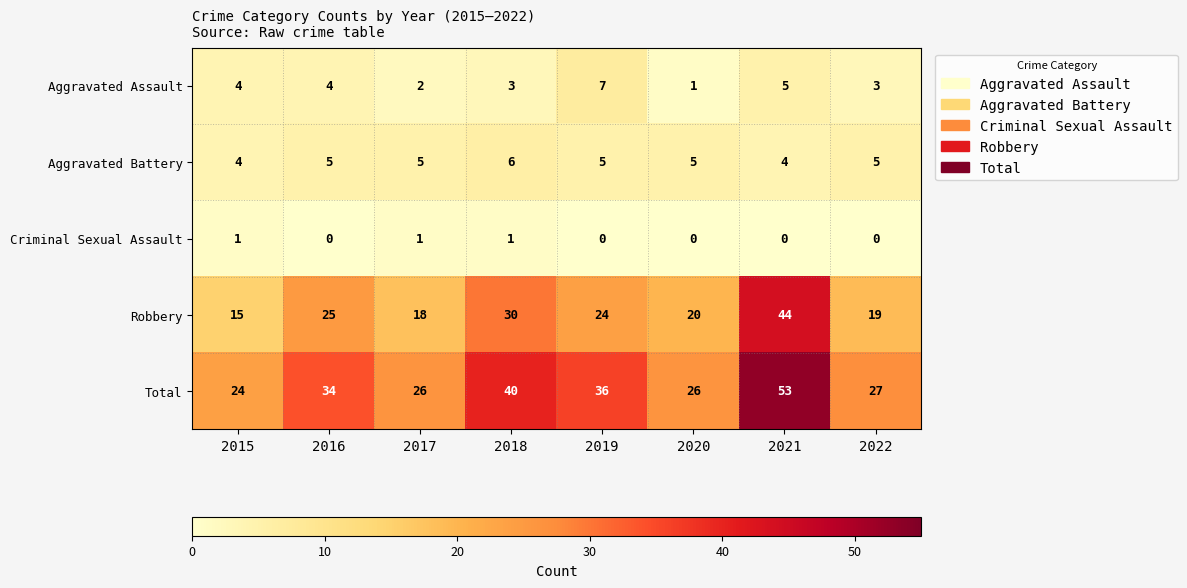

What is the difference between the highest and lowest values at 2017?

25